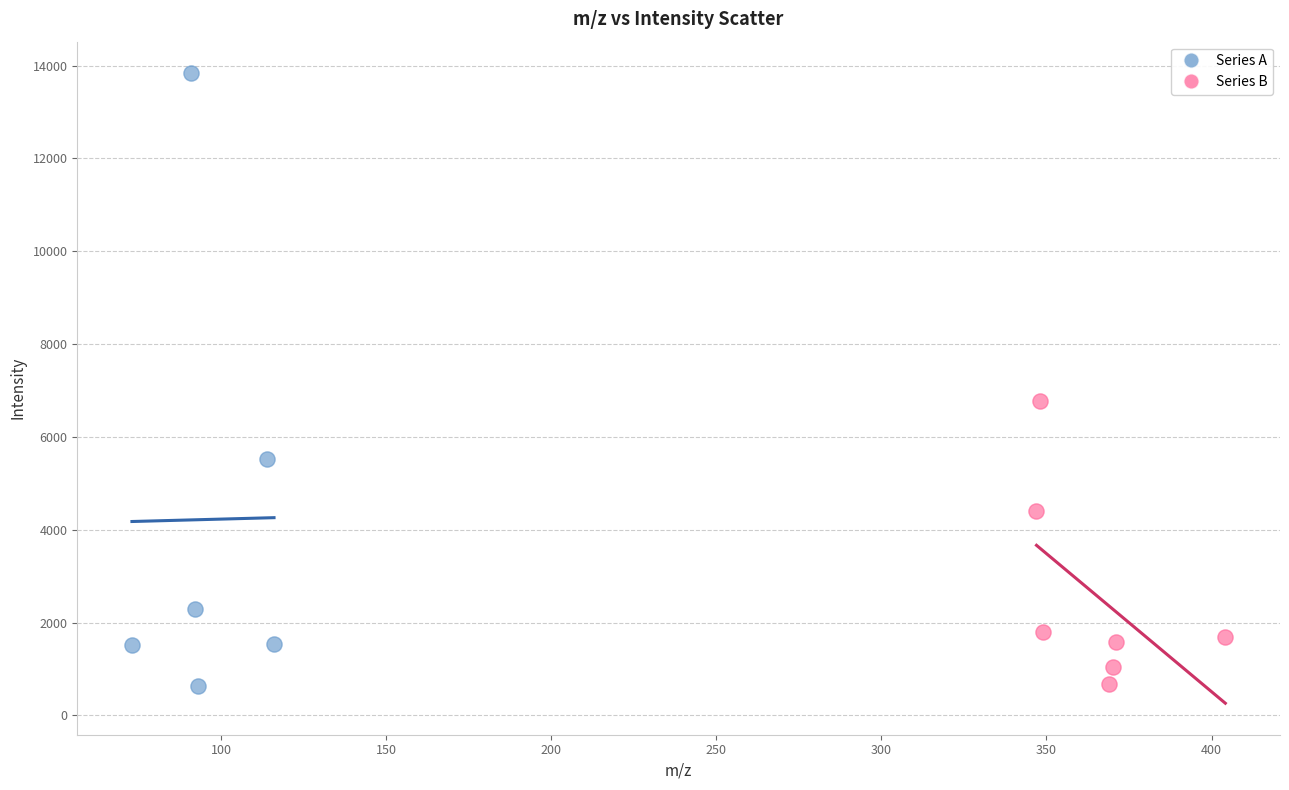

What are all the series names shown in the legend?

Series A, Series B